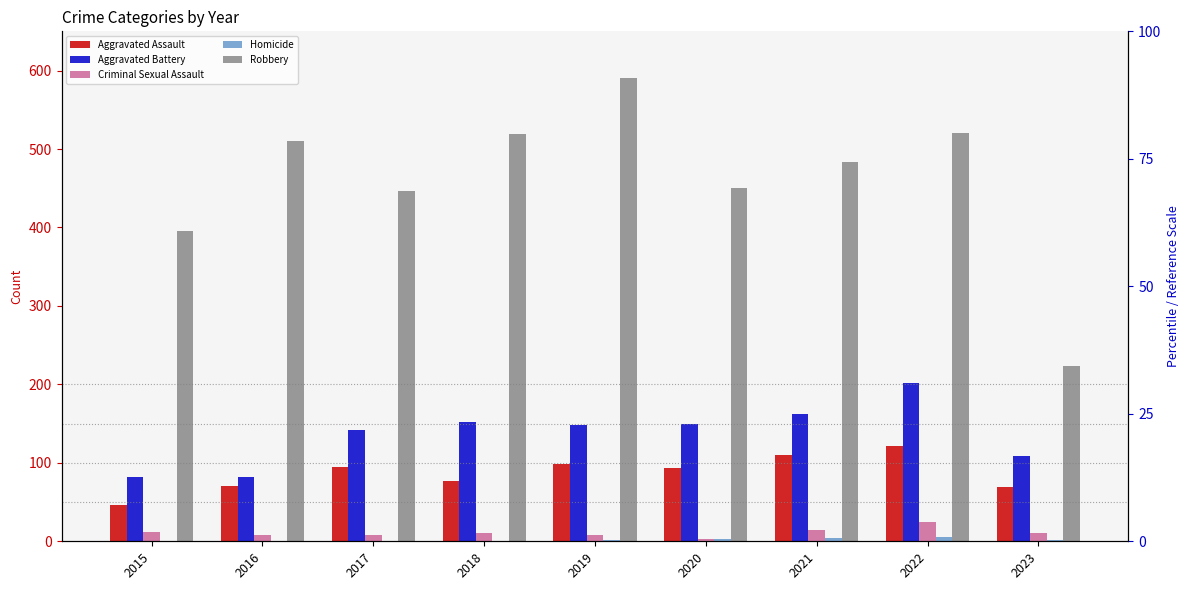

Count the number of data series in this chart.

5